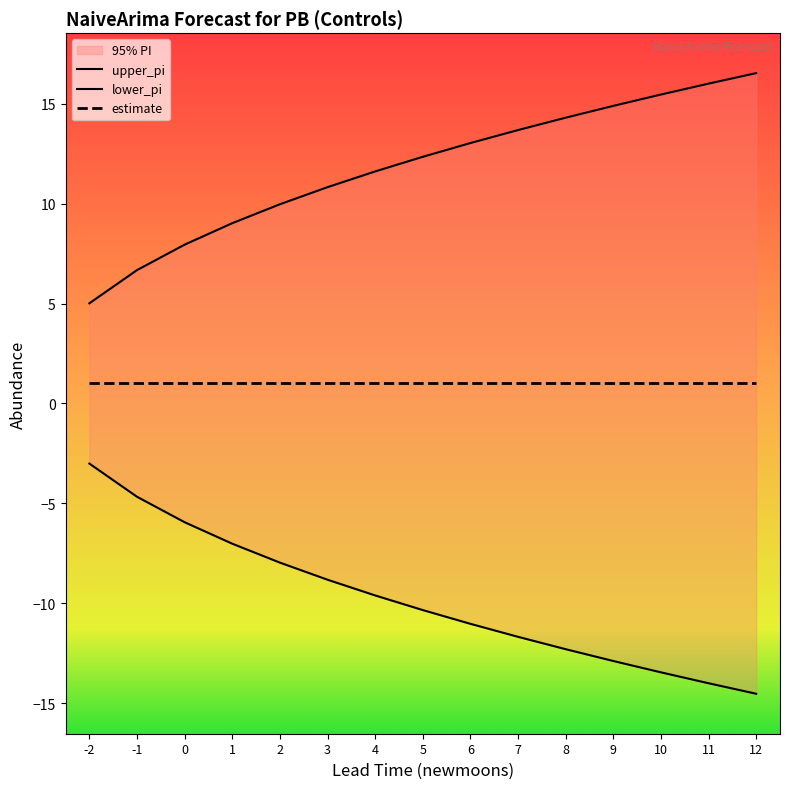

What is the difference between the maximum and minimum values in the lower_pi series?

11.5